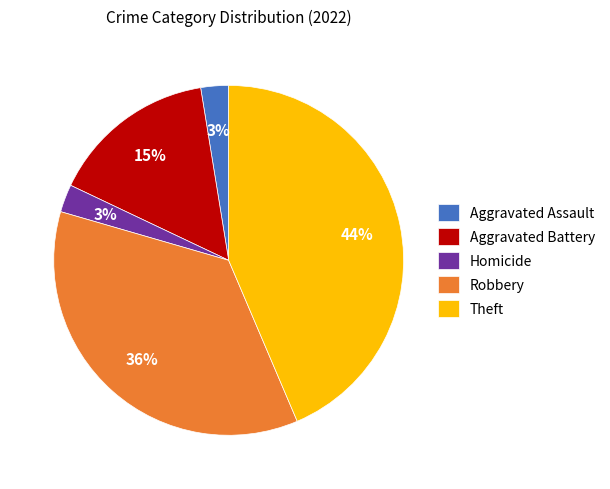

Count the number of slices in the pie.

5